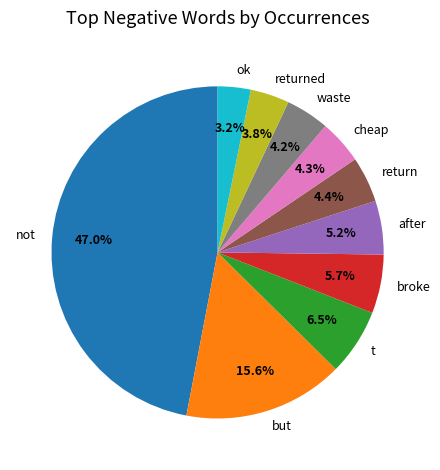

The return slice represents 4% of the pie. True or false?

True